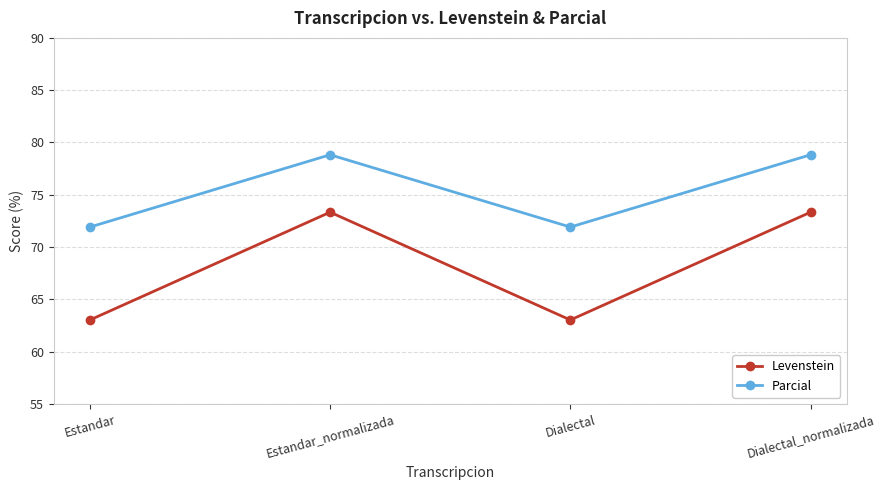

True or false: Levenstein and Parcial intersect in this chart.

False